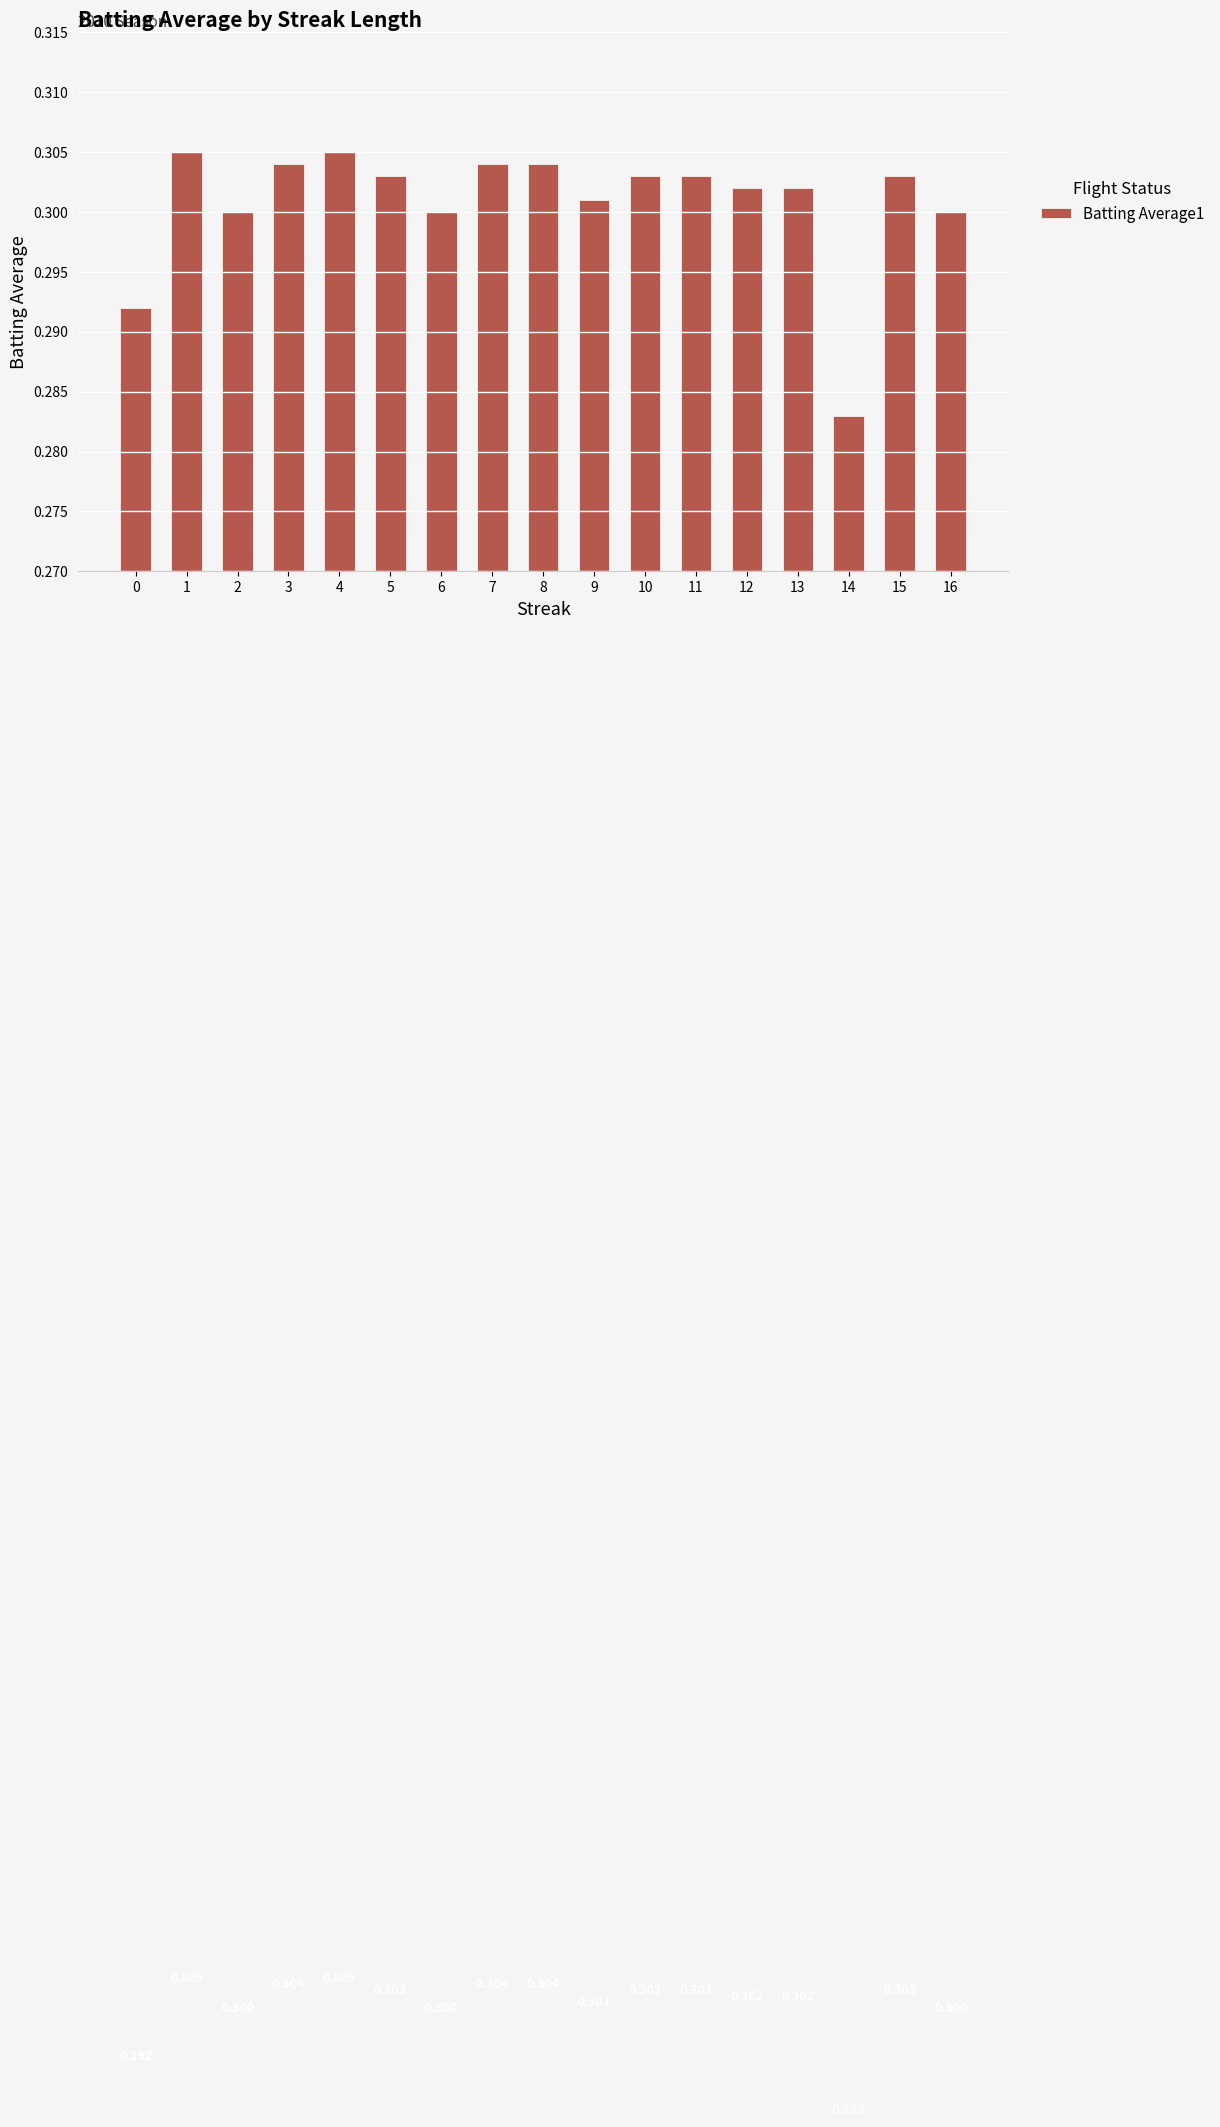

What is the approximate value at 6?

0.3